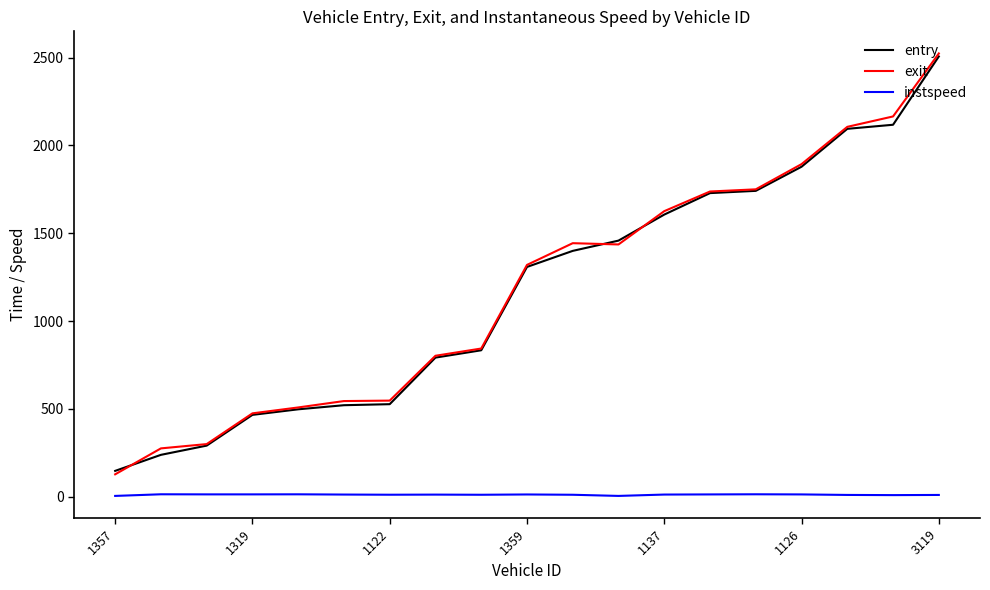

True or false: entry and instspeed cross at least once.

False